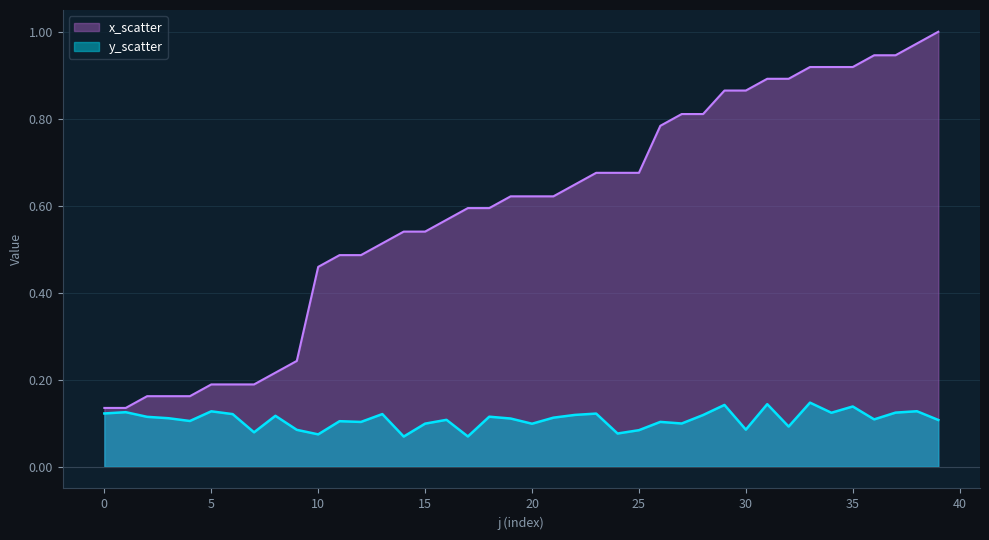

Reading right to left, transcribe all the data shown in this chart.

y_scatter: 39=0.1	38=0.1	37=0.1	36=0.1	35=0.1	34=0.1	33=0.1	32=0.1	31=0.1	30=0.1	29=0.1	28=0.1	27=0.1	26=0.1	25=0.1	24=0.1	23=0.1	22=0.1	21=0.1	20=0.1	19=0.1	18=0.1	17=0.1	16=0.1	15=0.1	14=0.1	13=0.1	12=0.1	11=0.1	10=0.1	9=0.1	8=0.1	7=0.1	6=0.1	5=0.1	4=0.1	3=0.1	2=0.1	1=0.1	0=0.1
x_scatter: 39=1.0	38=1.0	37=0.9	36=0.9	35=0.9	34=0.9	33=0.9	32=0.9	31=0.9	30=0.9	29=0.9	28=0.8	27=0.8	26=0.8	25=0.7	24=0.7	23=0.7	22=0.6	21=0.6	20=0.6	19=0.6	18=0.6	17=0.6	16=0.6	15=0.5	14=0.5	13=0.5	12=0.5	11=0.5	10=0.5	9=0.2	8=0.2	7=0.2	6=0.2	5=0.2	4=0.2	3=0.2	2=0.2	1=0.1	0=0.1